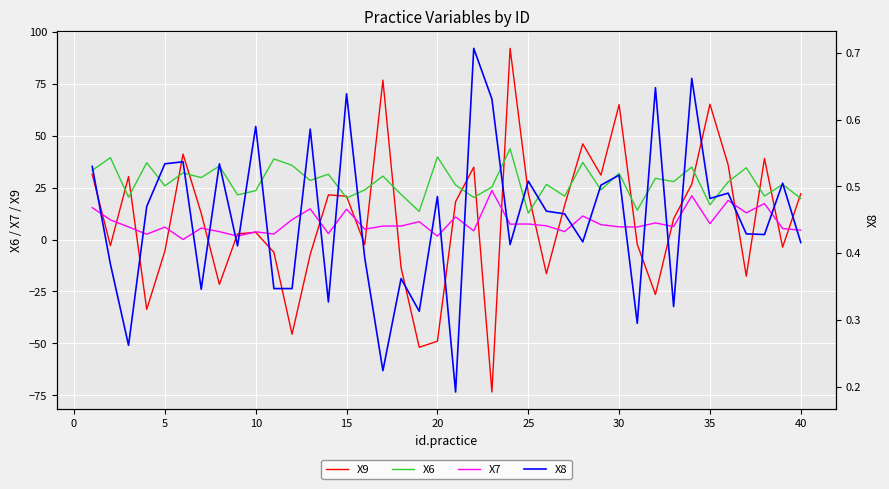

The value of X9 at 40 is 30.4. True or false?

False